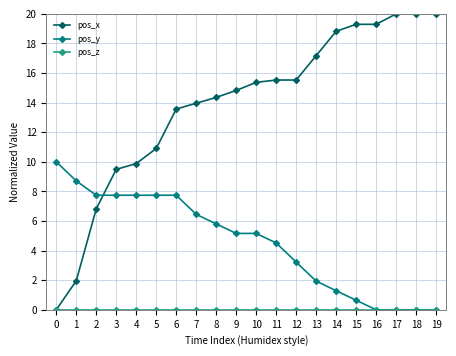

Where do pos_x and pos_y first cross each other?

2 and 3